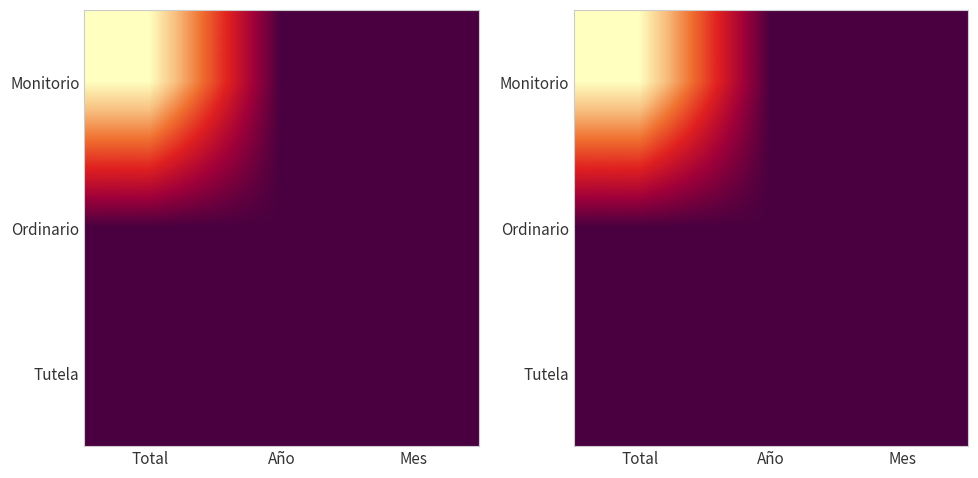

What is the spread (max minus min) of values at Total?

1.0